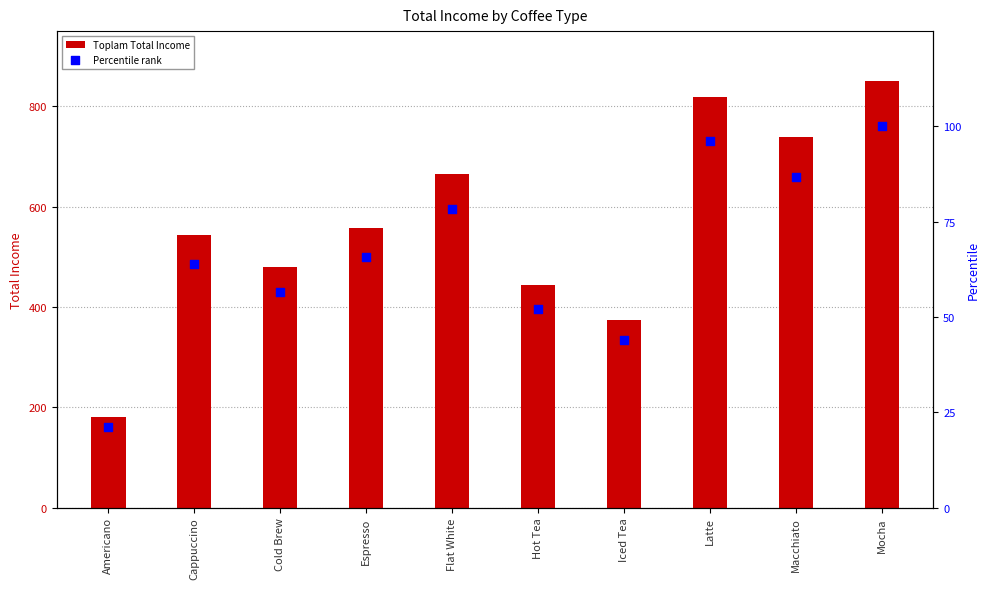

What is the total value across all series at Americano?

201.2